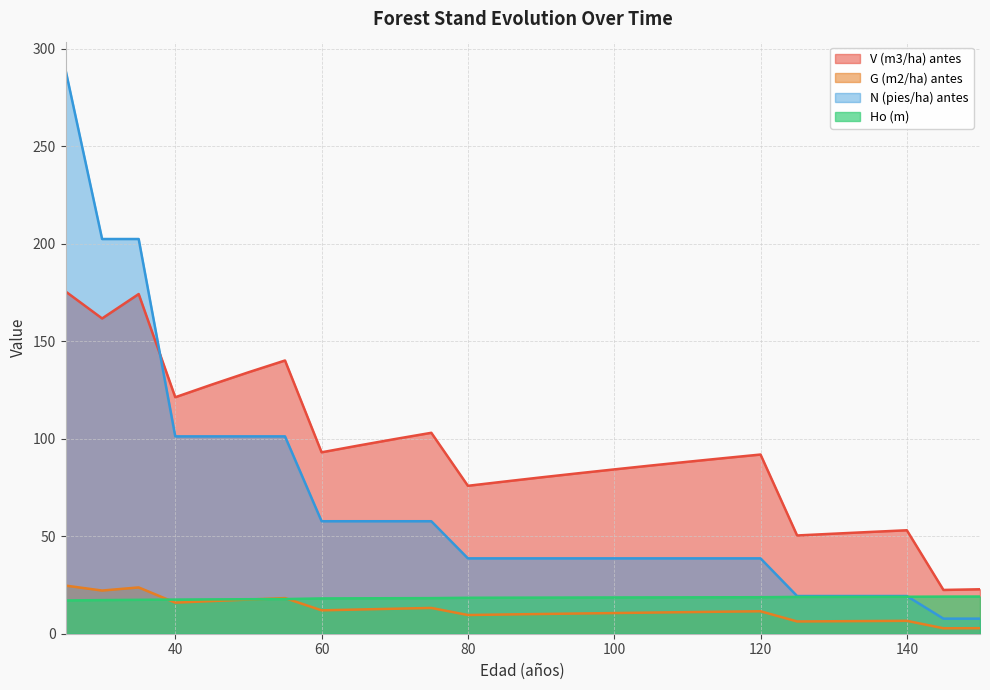

True or false: V (m3/ha) antes and G (m2/ha) antes cross at least once.

False